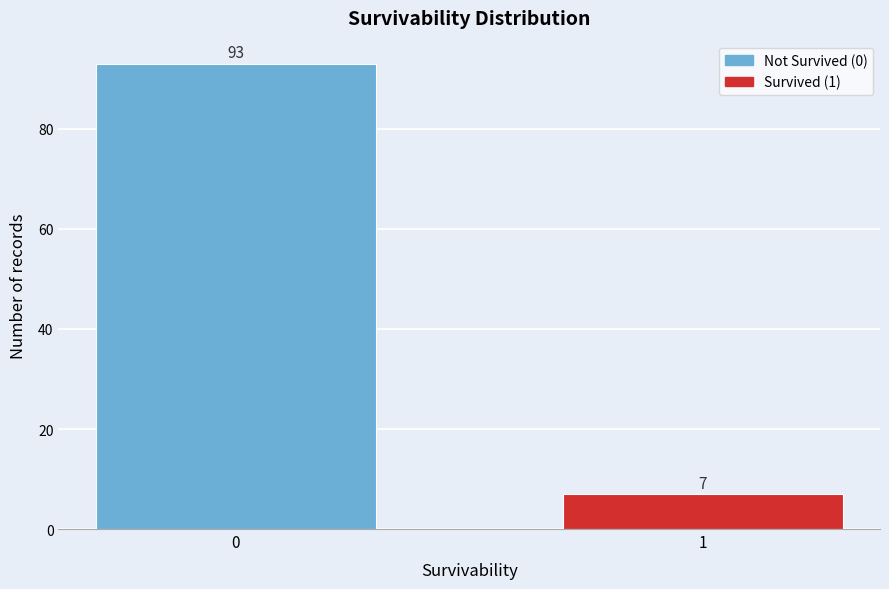

Reading left to right, extract all data points from this chart.

93	7